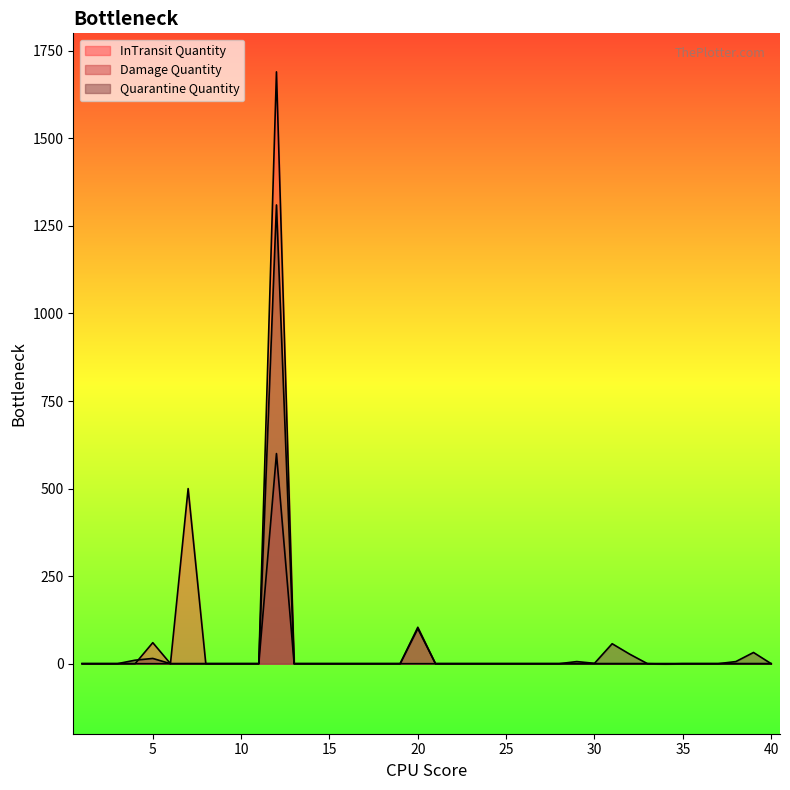

Which category has the highest value across all series?

12